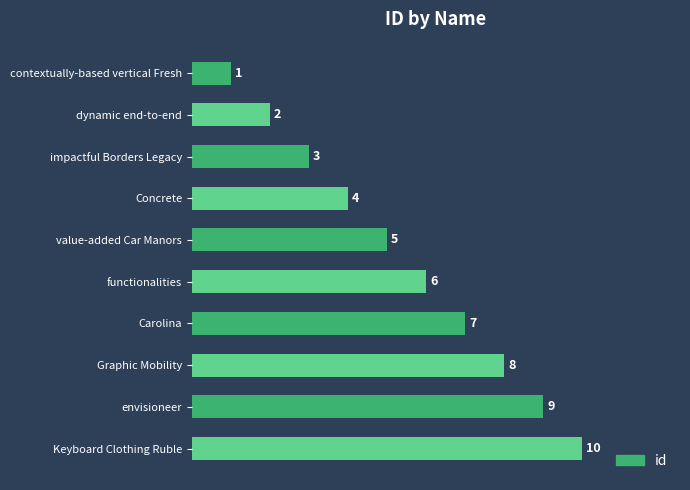

Are the bars horizontal?

Yes